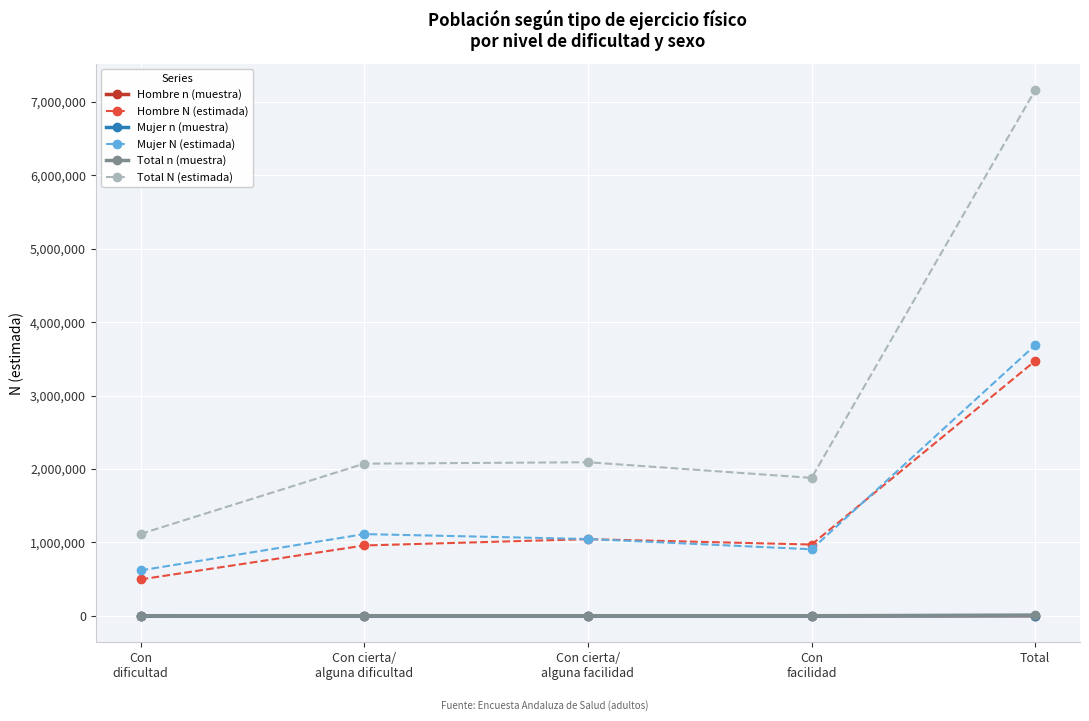

What is the difference between the Total n (muestra) values at Con
facilidad and Con
dificultad?

952